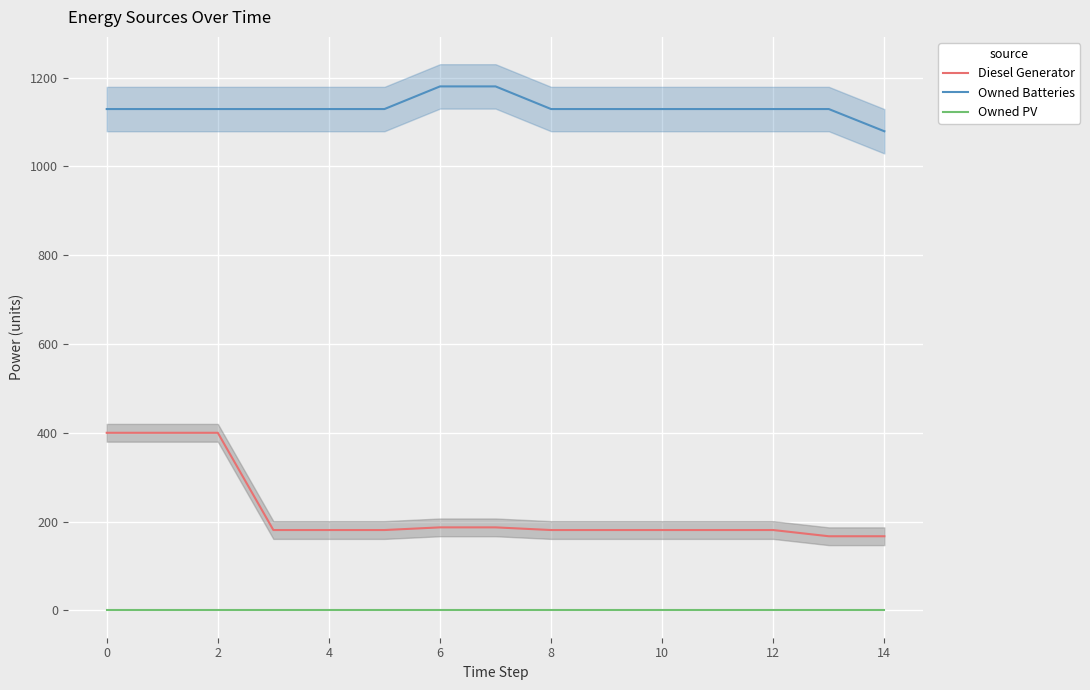

Does the chart display data point markers on the line(s)?

No